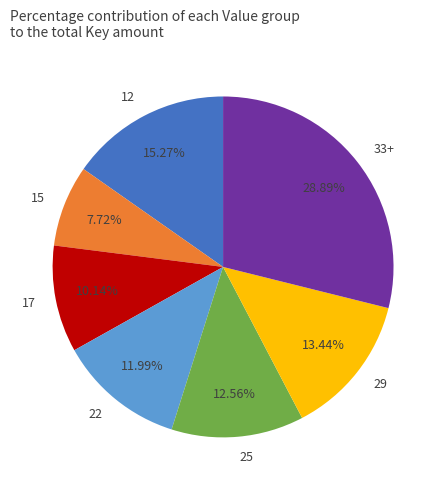

Rank the categories by value from lowest to highest.

15, 17, 22, 25, 29, 12, 33+